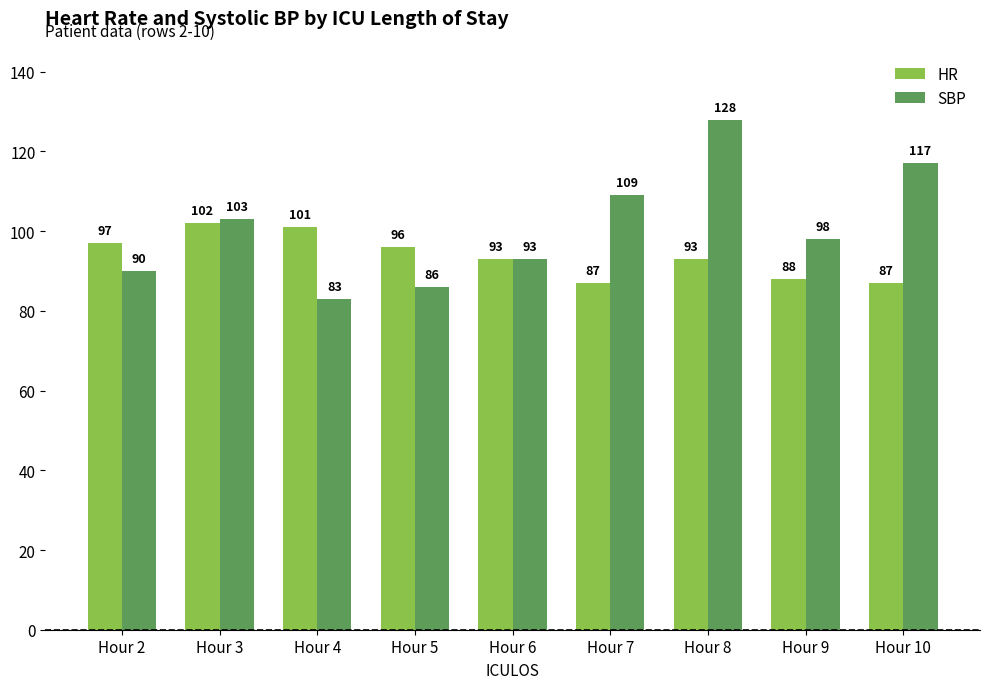

Rank the categories by SBP value from highest to lowest.

Hour 8, Hour 10, Hour 7, Hour 3, Hour 9, Hour 6, Hour 2, Hour 5, Hour 4